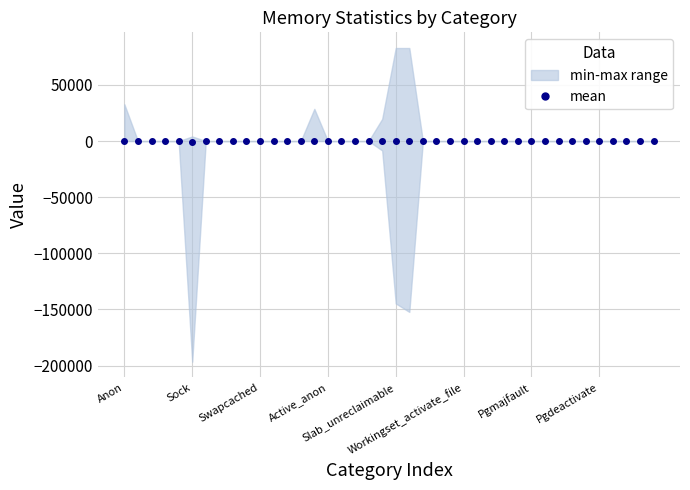

Reading left to right, transcribe all the data shown in this chart.

107.0	0.0	0.0	0.0	0.0	-632.4	0.0	0.0	0.0	0.0	0.0	0.0	0.0	0.0	126.5	0.0	0.0	0.0	0.0	-54.5	420.2	365.6	0.0	0.0	0.0	0.0	0.0	0.0	0.0	0.0	0.0	0.0	0.0	0.0	0.0	0.0	0.0	0.0	0.0	0.0